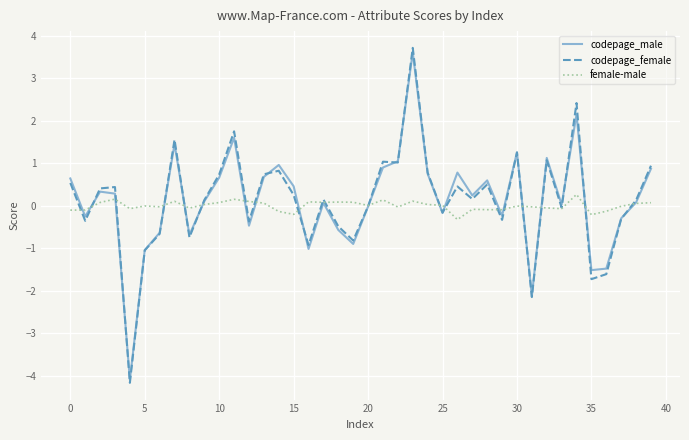

Which series has the widest spread of values?

codepage_female